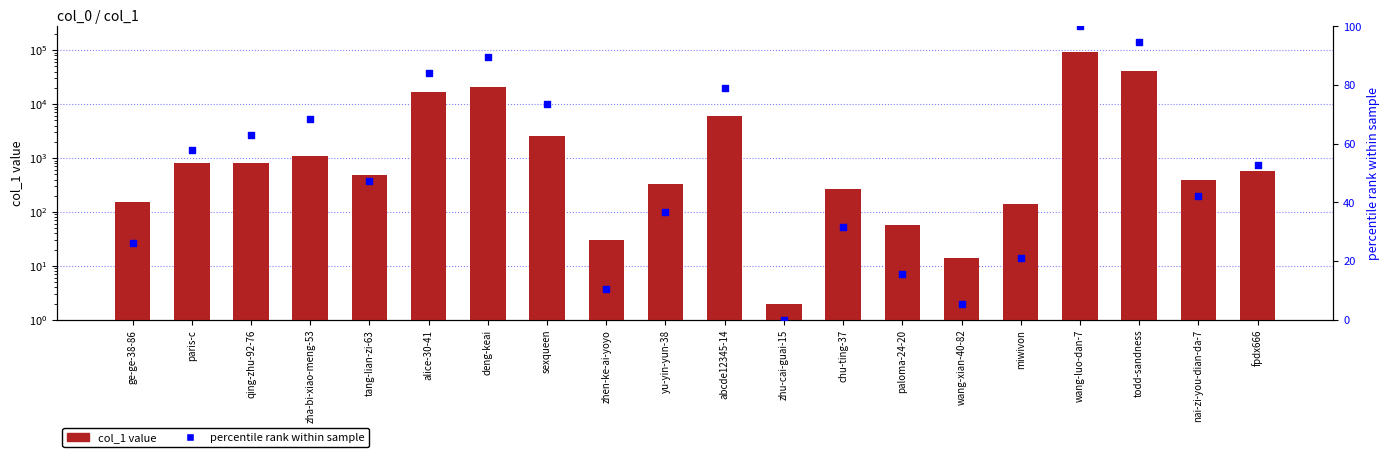

Is the value of col_1 value at wang-xian-40-82 greater than the value of percentile rank within sample at todd-sandness?

No